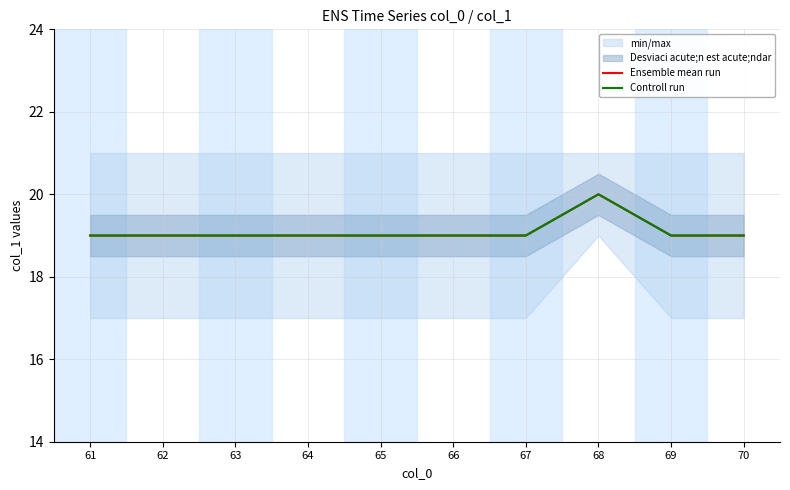

True or false: Controll run has more than 1 interior local peaks.

False